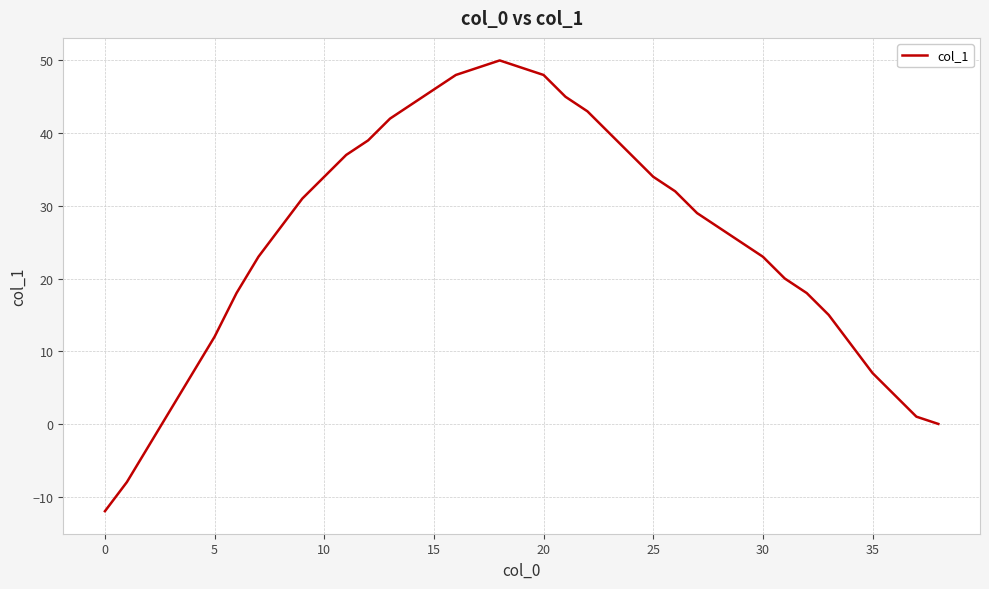

What is the smallest value displayed?

-12